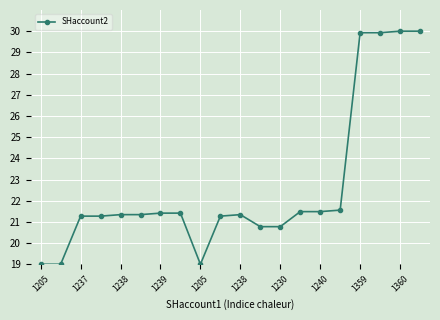

What is the average value?

22.7